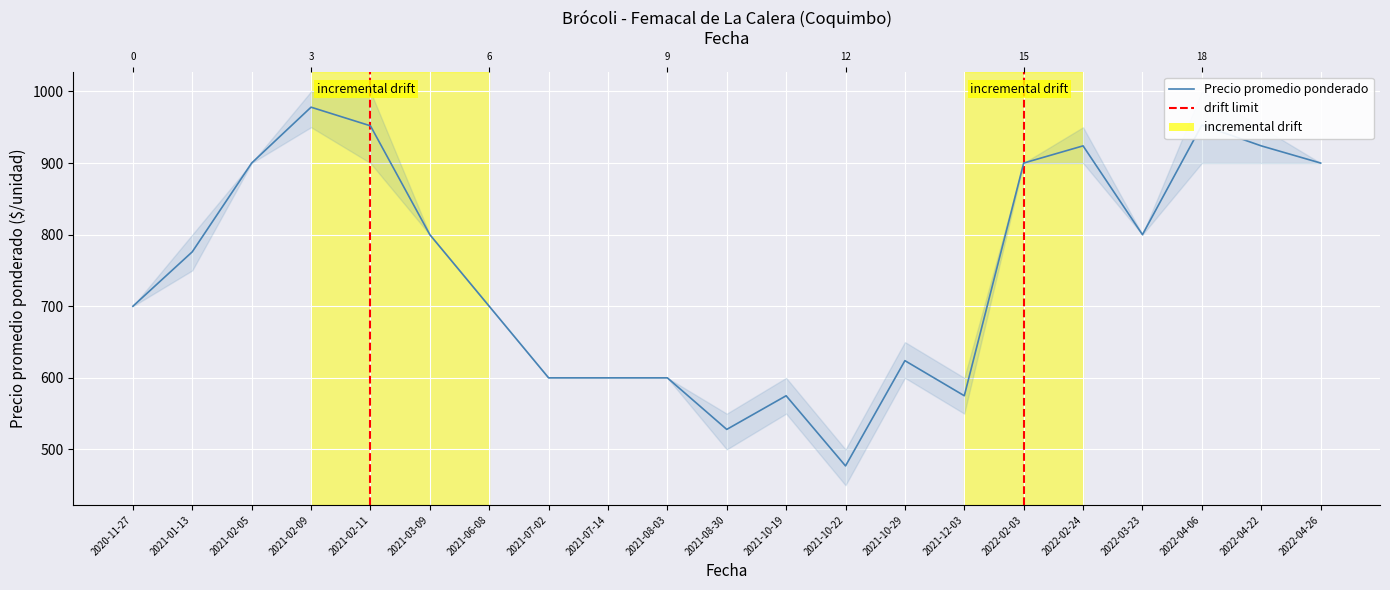

At which label does the data first exceed 776?

2021-02-05